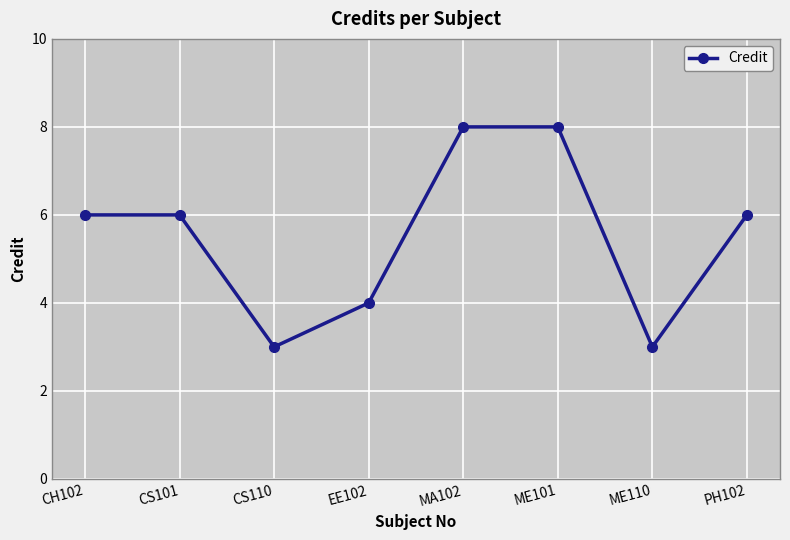

What is the label of the 4th point from the right?

MA102